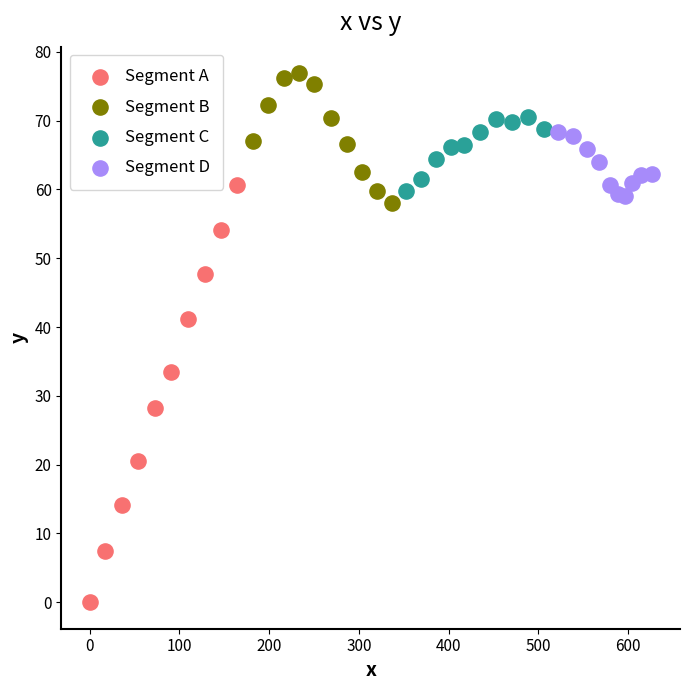

Which series has the largest Y range (max minus min)?

Segment A